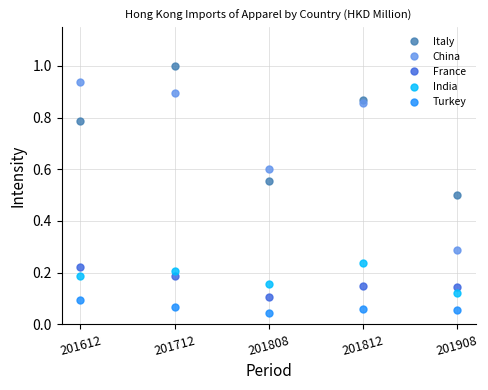

True or false: Italy has a value of 0.6 at 201808.

True